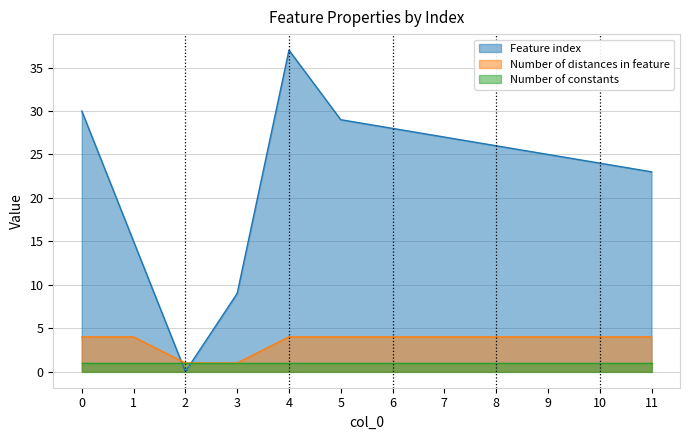

What is the value of the Feature index point at the 1st from the left?

30